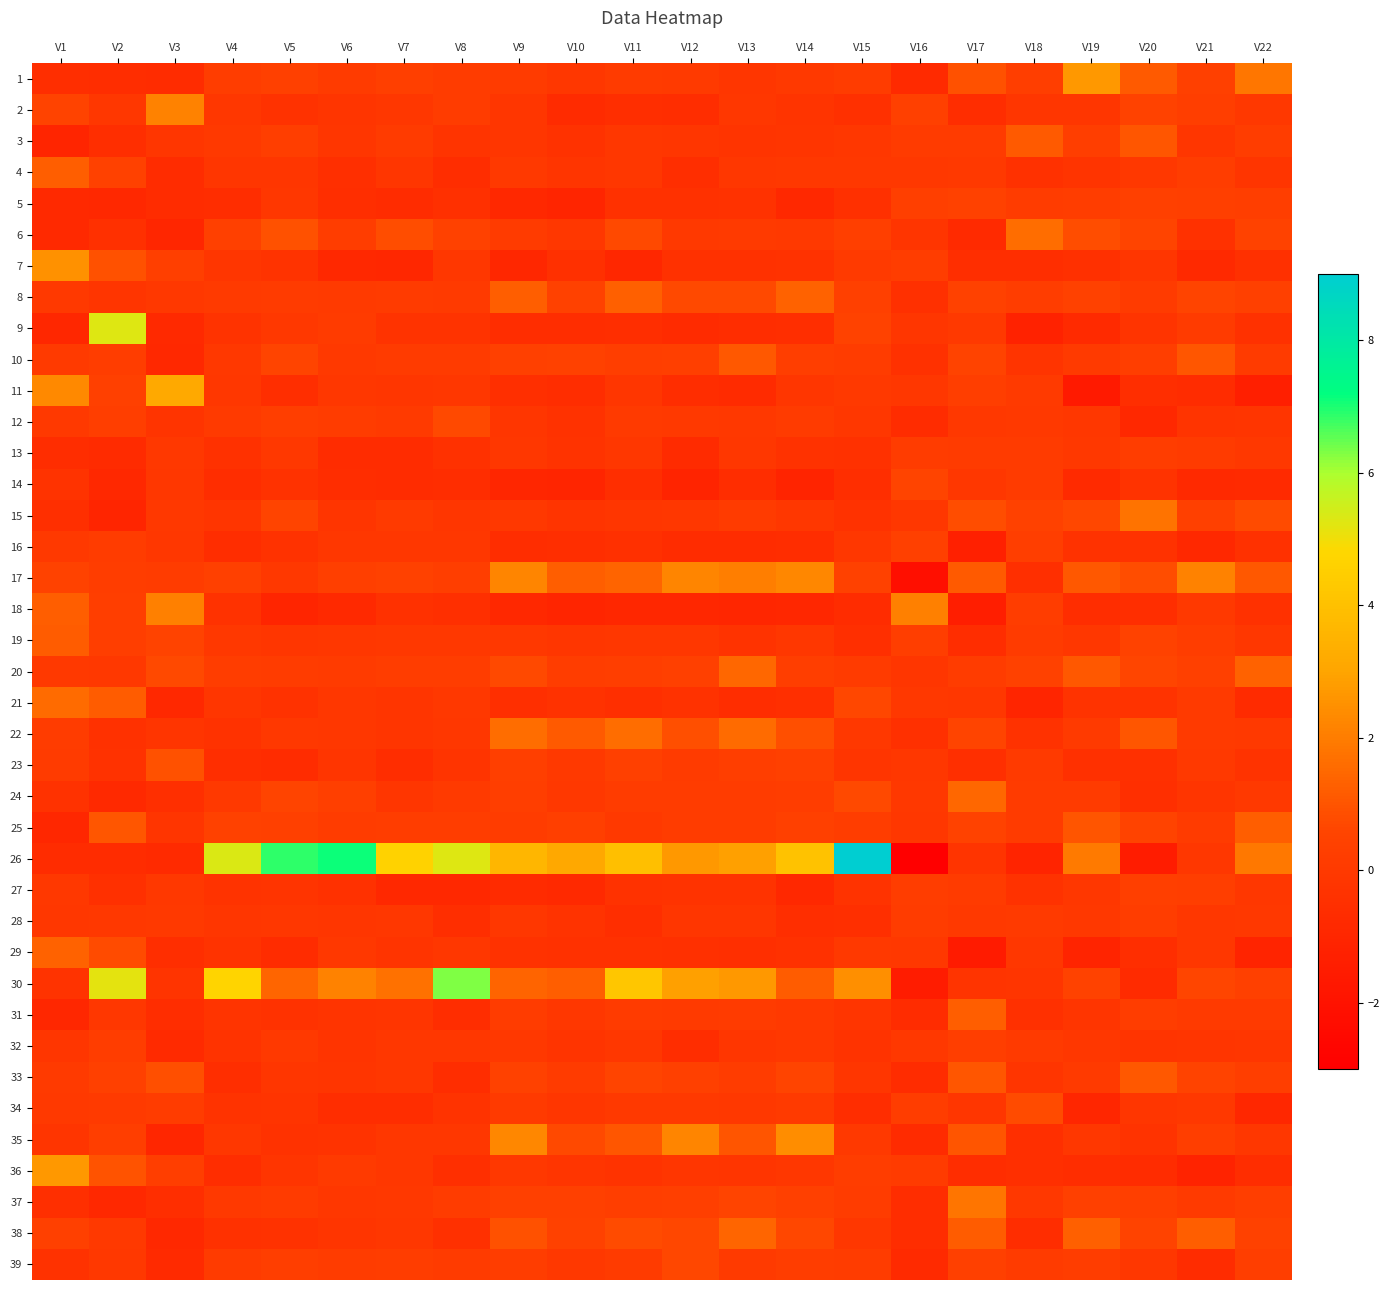

List the series in order of their peak value, highest first.

26, 30, 9, 11, 36, 1, 7, 35, 17, 2, 18, 37, 15, 22, 6, 21, 24, 20, 38, 29, 8, 4, 25, 31, 19, 3, 33, 10, 23, 34, 12, 39, 14, 5, 16, 27, 32, 28, 13